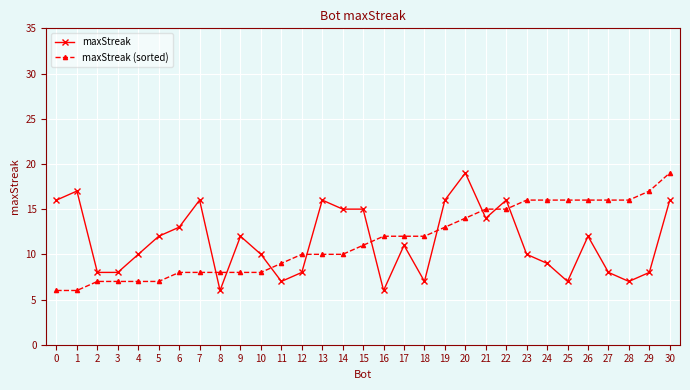

What is the maximum value for maxStreak (sorted)?

19